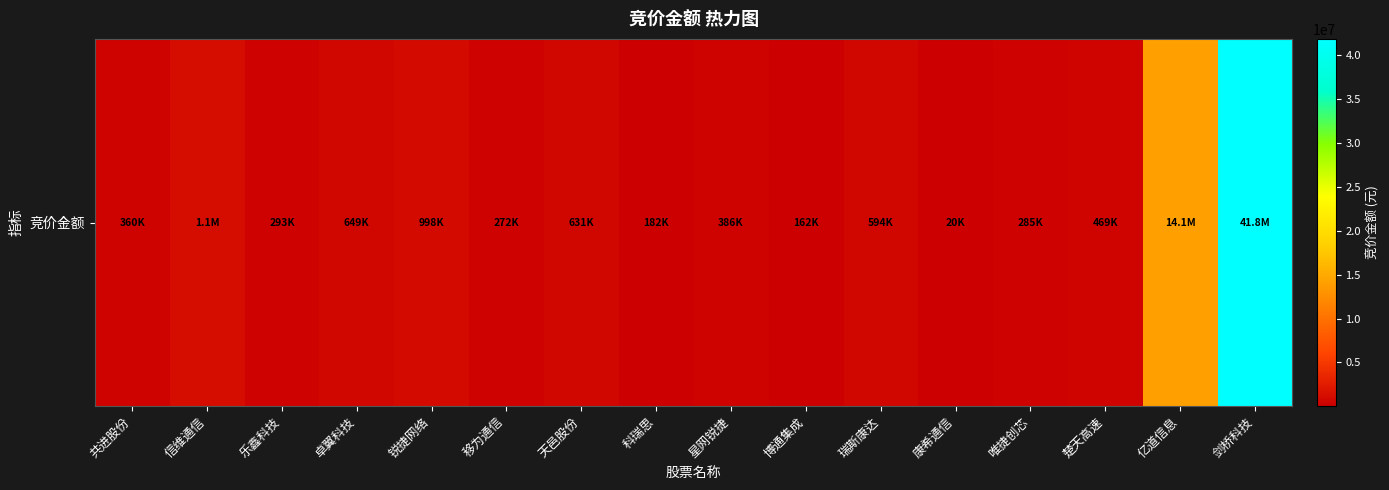

Approximately how many times larger is the value at 剑桥科技 compared to 乐鑫科技?

142.6